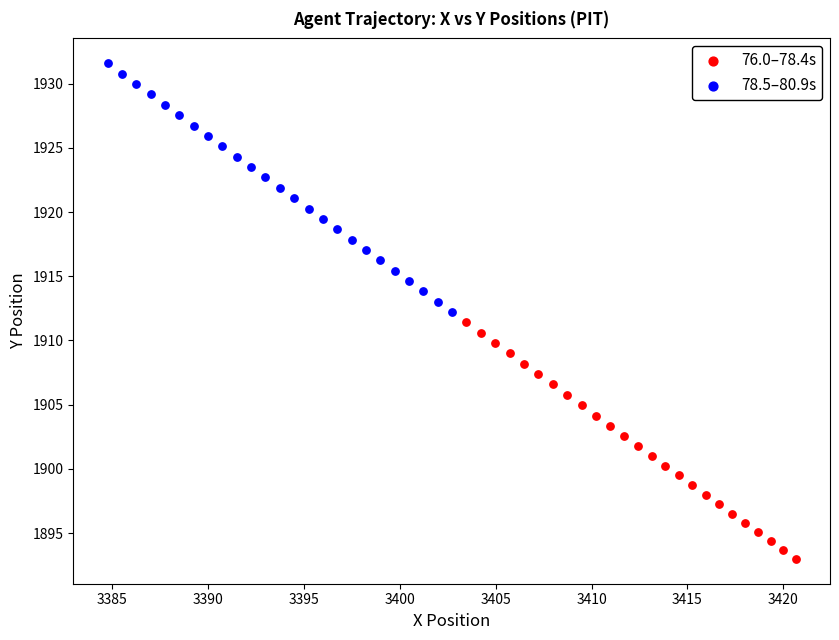

Which series reaches the maximum Y coordinate?

78.5–80.9s